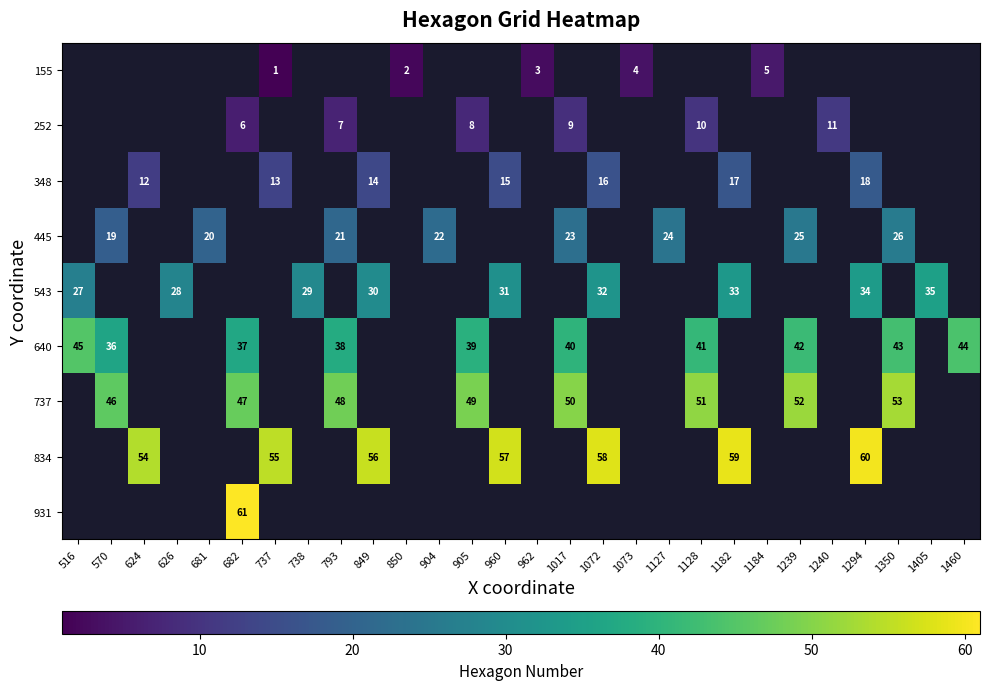

The 834 series shows 24 at 737. True or false?

False